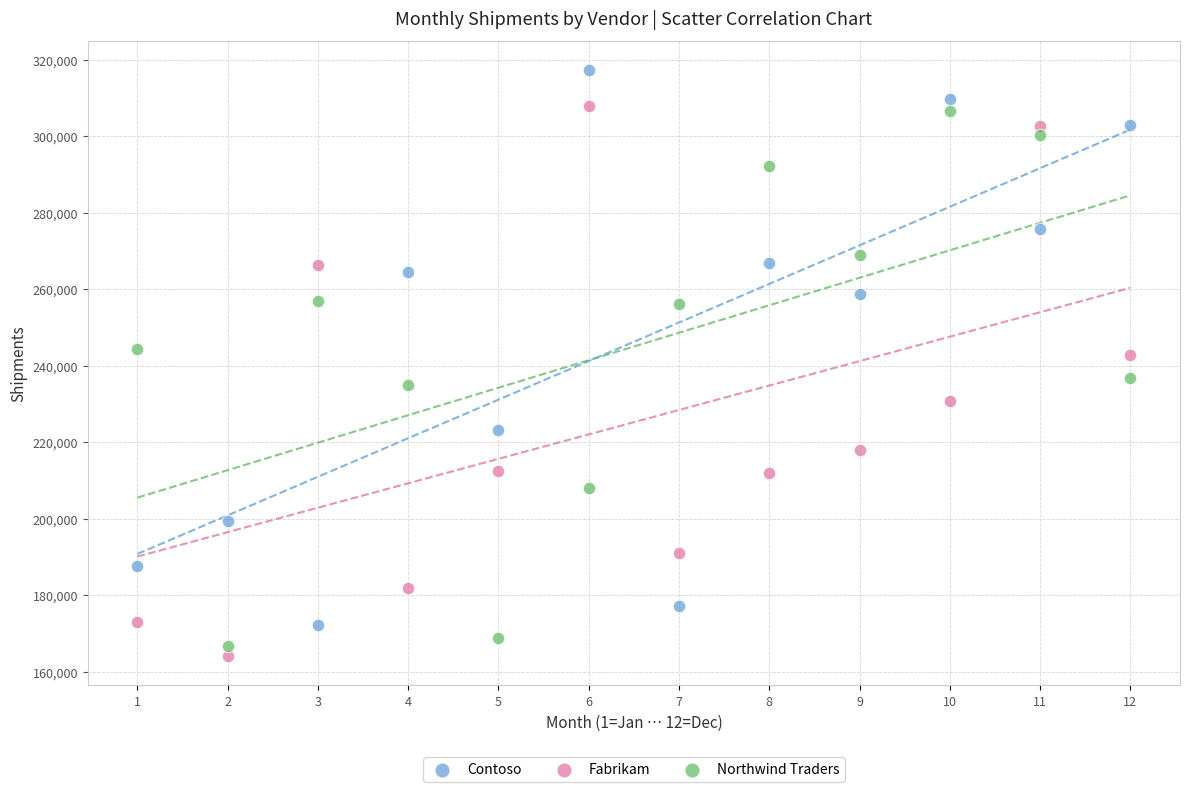

Which series contains the lowest Y value?

Fabrikam